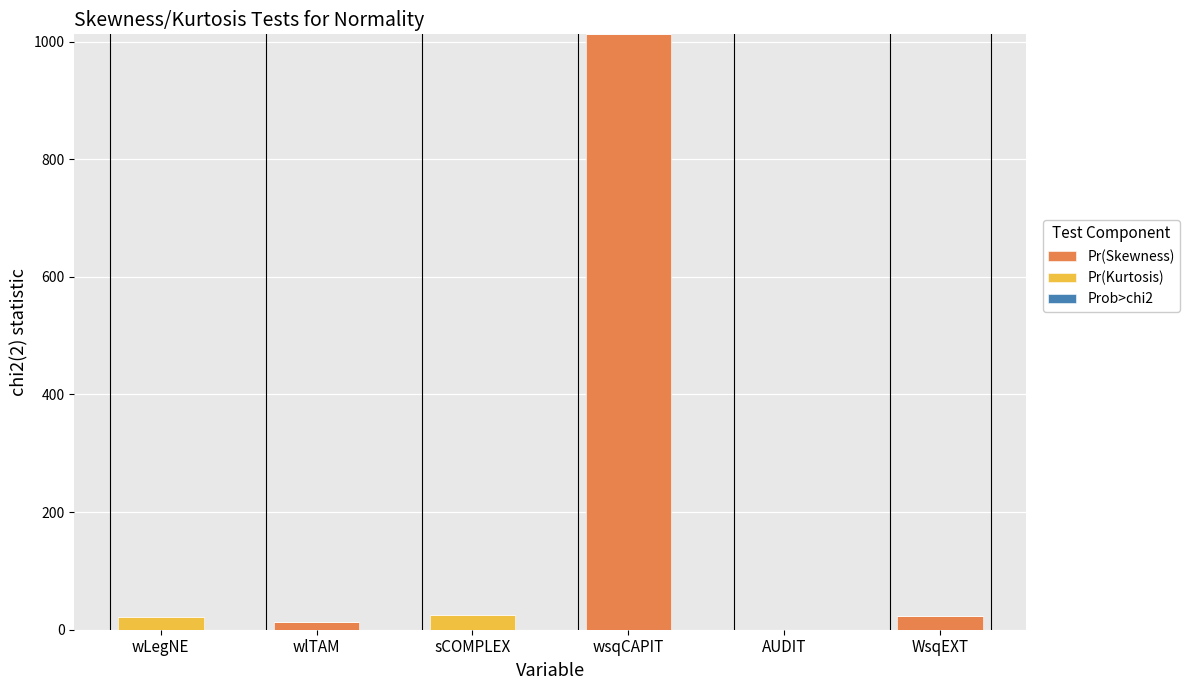

True or false: Pr(Skewness) has a value of 22.6 at WsqEXT.

True